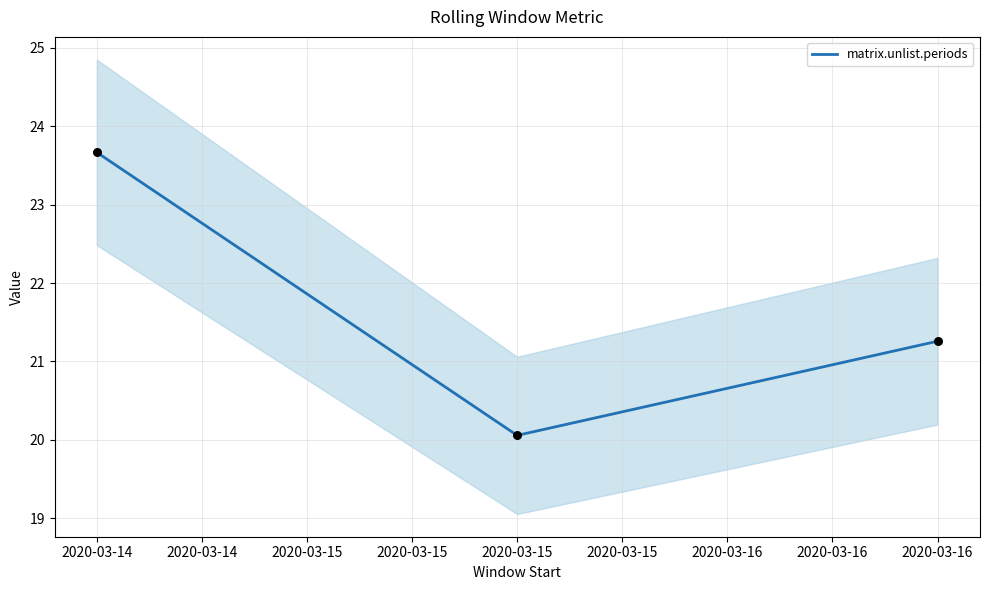

The value of matrix.unlist.periods at 2020-03-15 is 20.1. True or false?

True